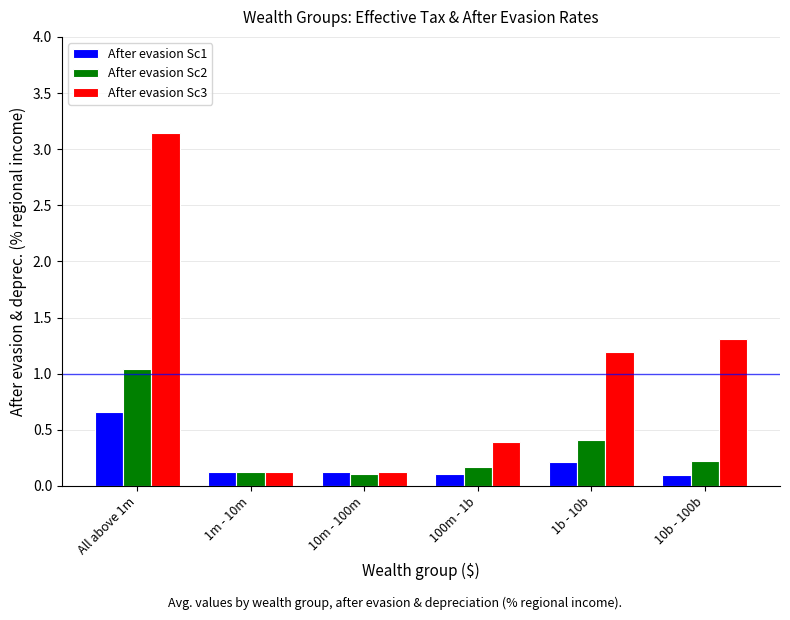

What is the difference between the maximum and minimum values in the After evasion Sc1 series?

0.6